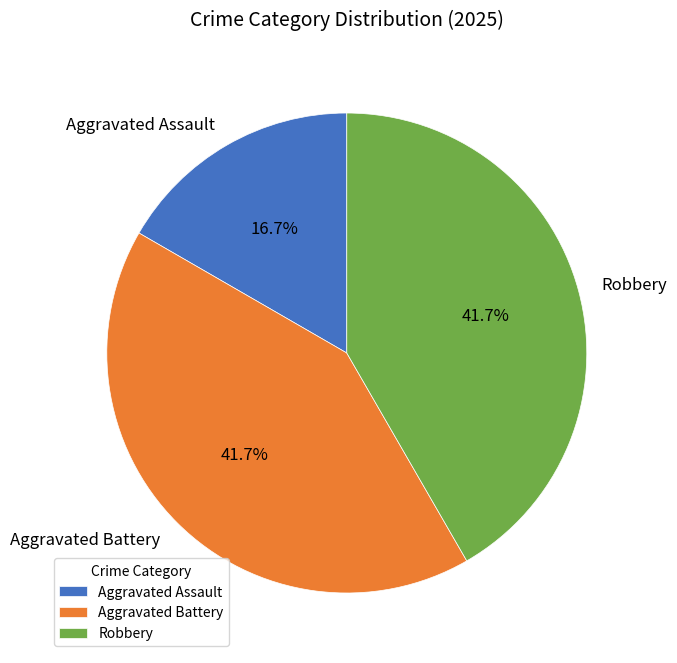

What is the ratio of the value at Robbery to the value at Aggravated Battery?

1.0